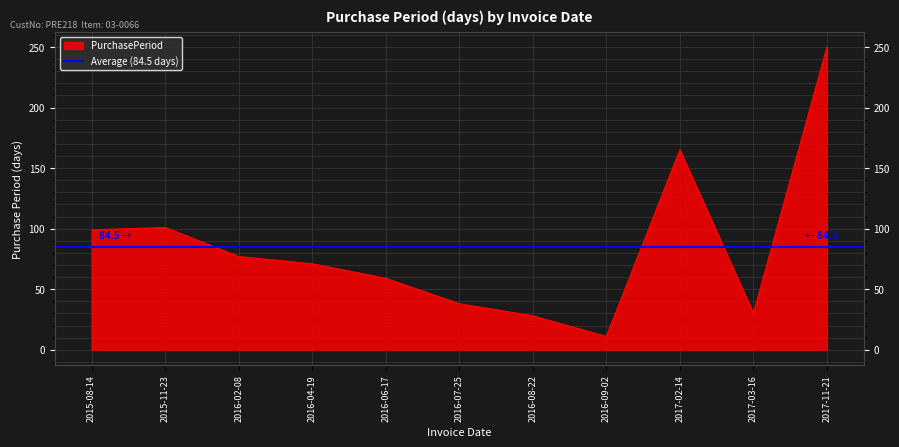

Reading left to right, transcribe all the data shown in this chart.

99	101	77	71	59	38	28	11	165	30	250